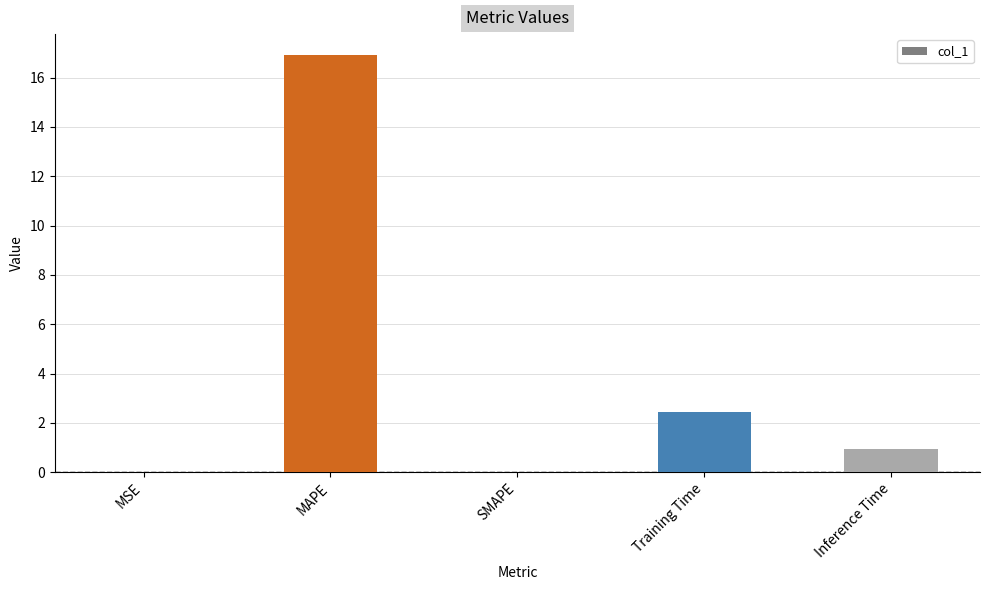

The value at MAPE is 24.0. True or false?

False